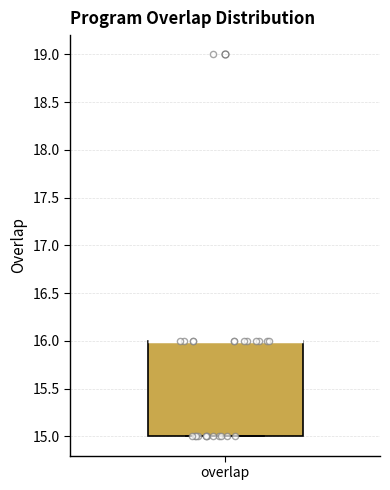

Where is the lower edge of the box for overlap on the y-axis? The values are not printed on the chart, so give them approximately, as read against the axis.

15